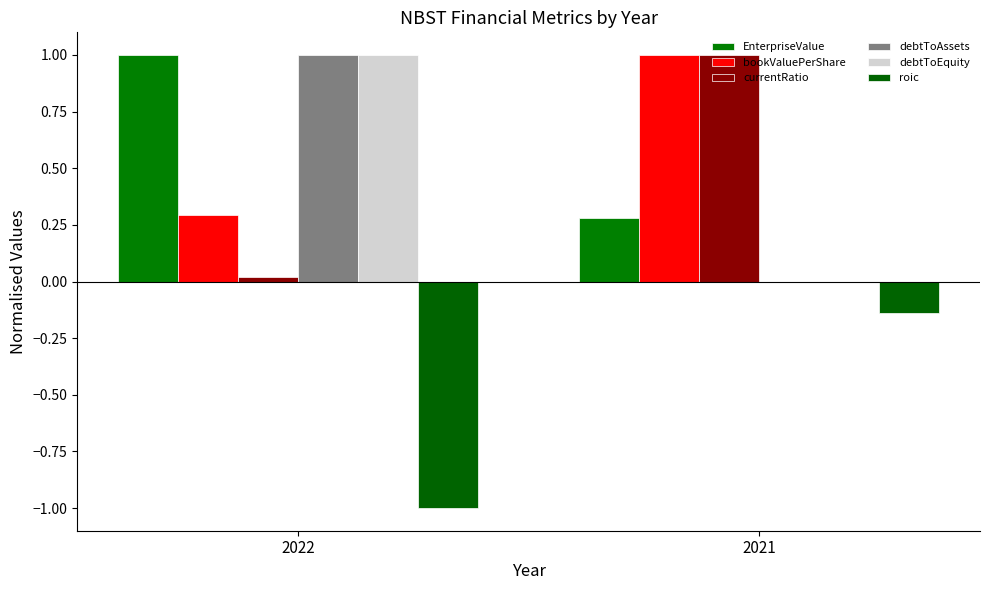

What is the maximum value for EnterpriseValue?

1.0